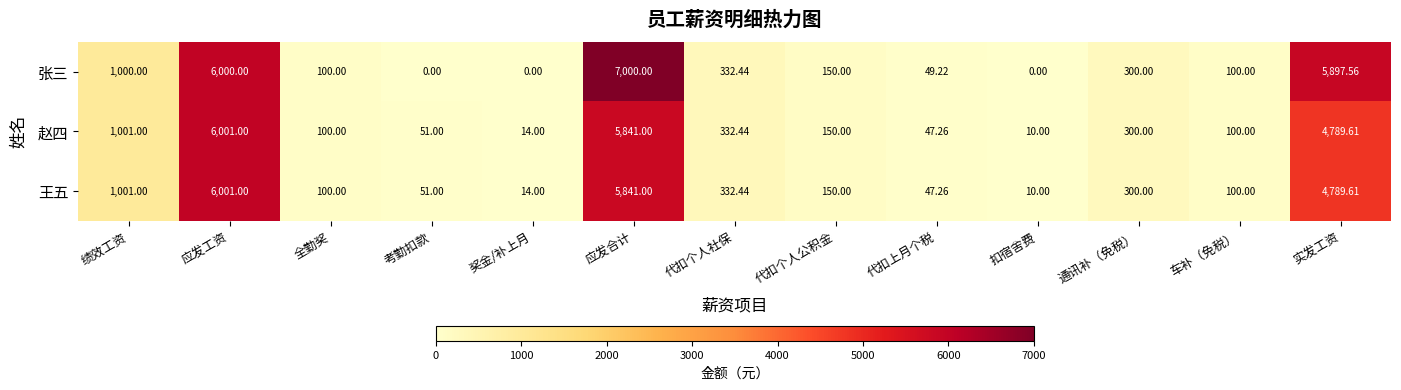

Where does the 赵四 series first go above 150?

绩效工资